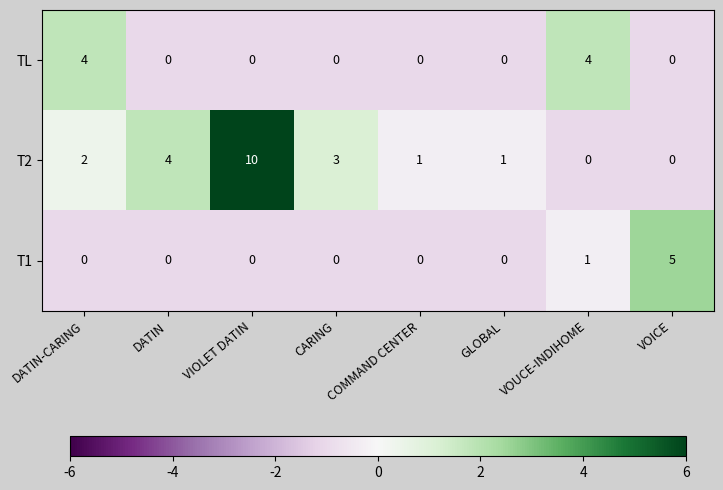

Which series has the largest range (max minus min)?

T2